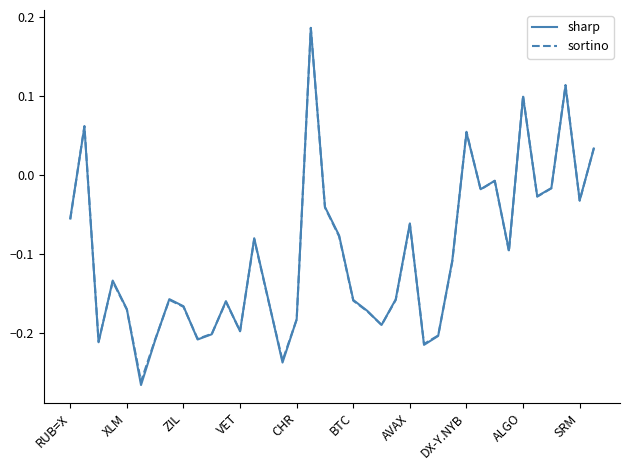

Which series has the largest range (max minus min)?

sharp